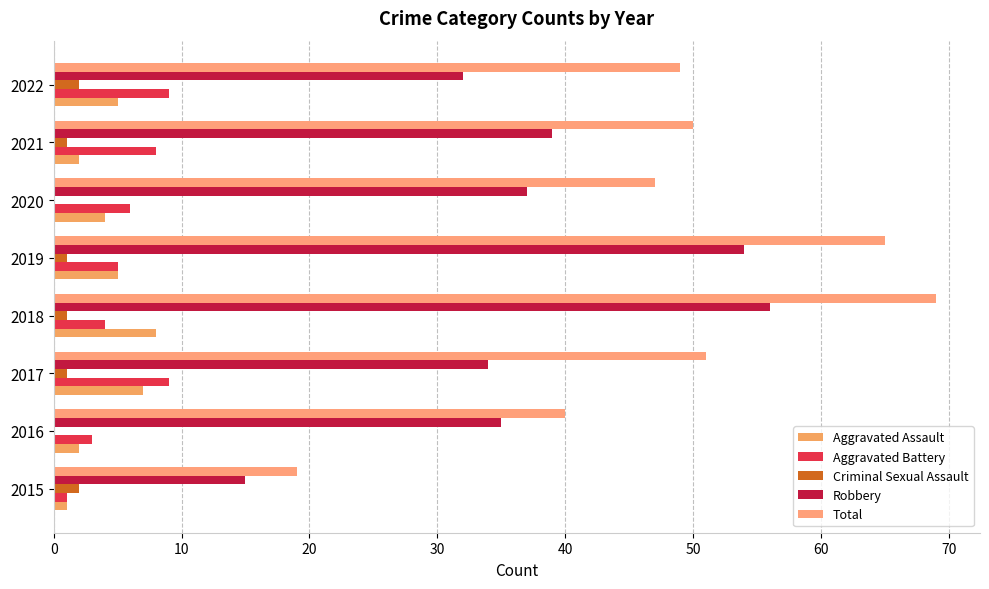

Count the number of categories in the chart.

8